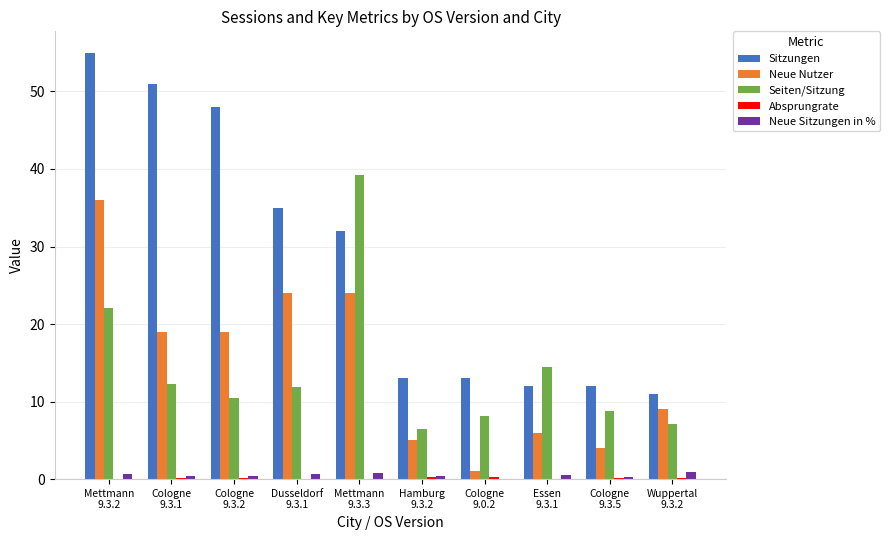

Which series has the largest total across all categories?

Sitzungen